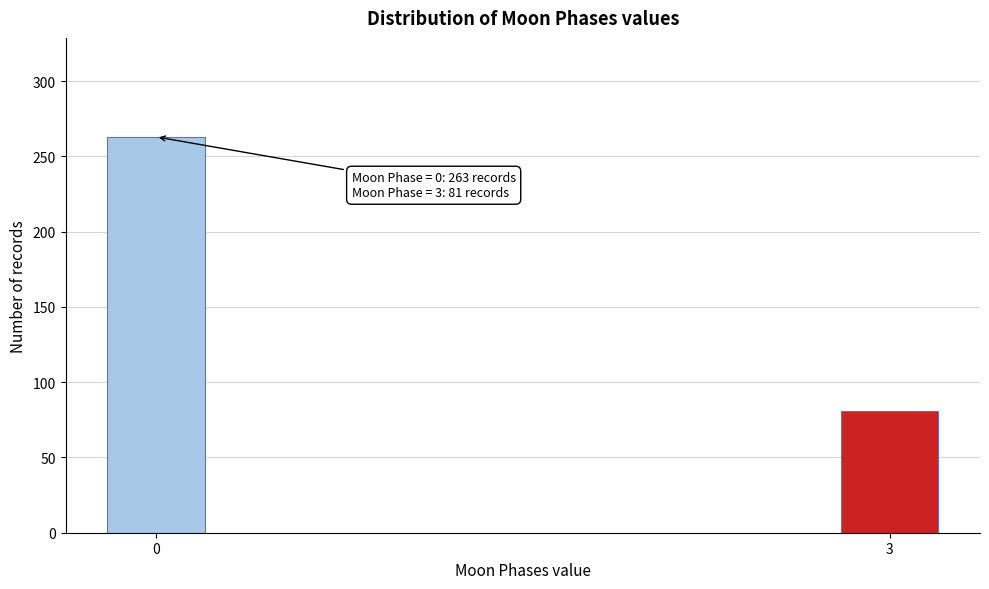

Reading left to right, transcribe all the data shown in this chart.

0=263	3=81